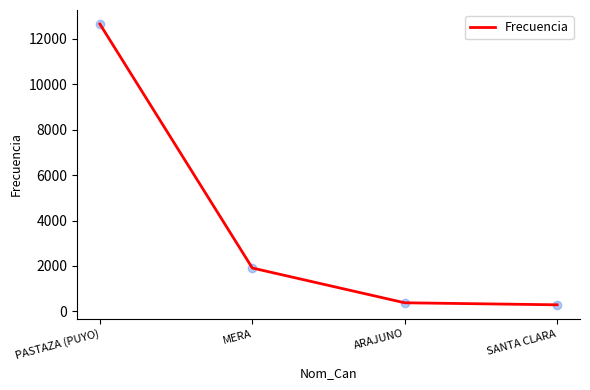

Approximately how many times larger is the value at ARAJUNO compared to MERA?

0.2